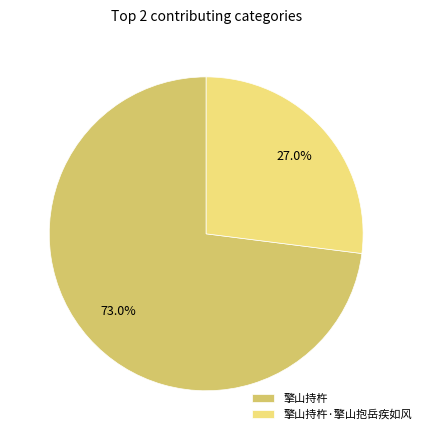

What percentage do 擎山持杵 and 擎山持杵·擎山抱岳疾如风 together represent?

100.0%